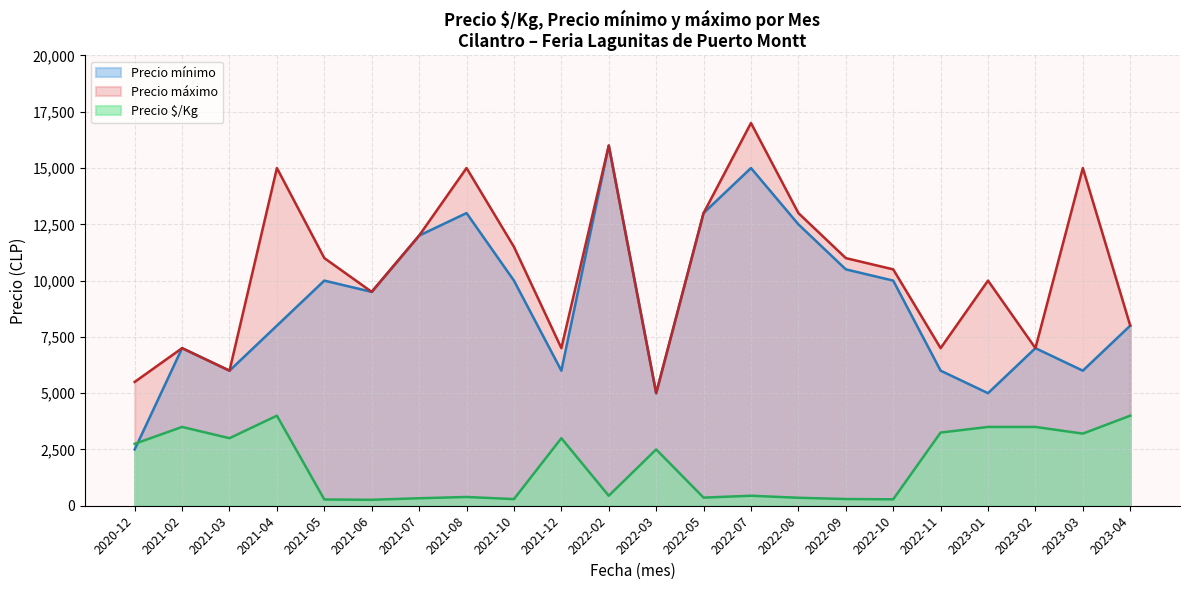

At which label is Precio mínimo closest to 9250?

2021-06